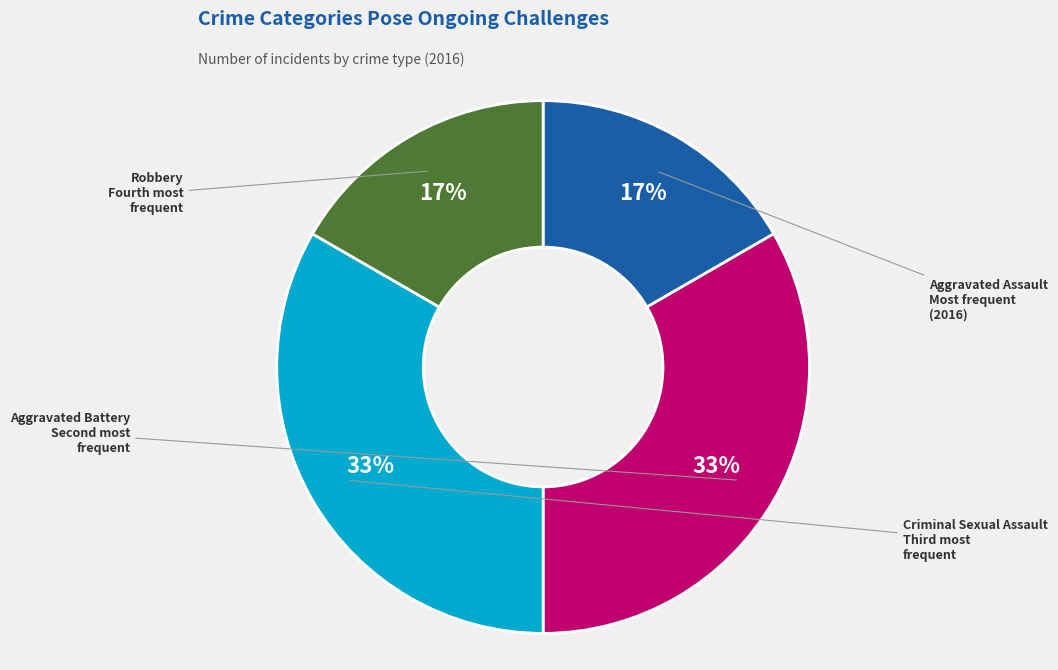

To the nearest percent, what portion does Criminal Sexual Assault represent?

33%